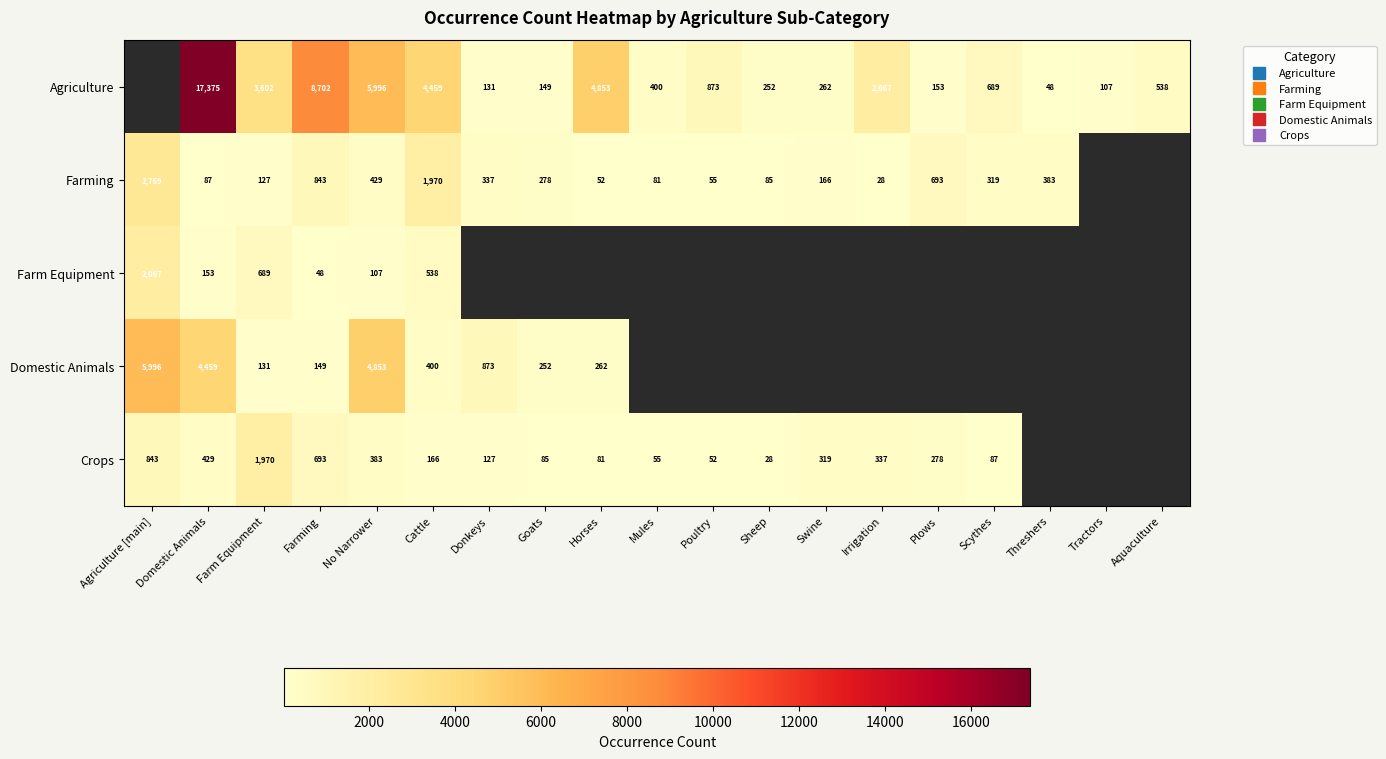

Which label corresponds to the smallest value in the chart?

Irrigation